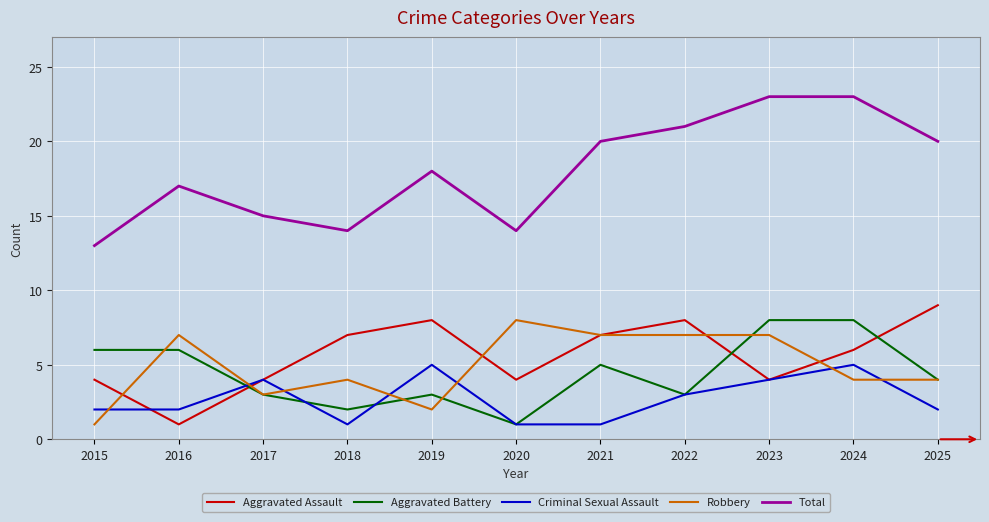

Read the Aggravated Assault value at 2020.

4